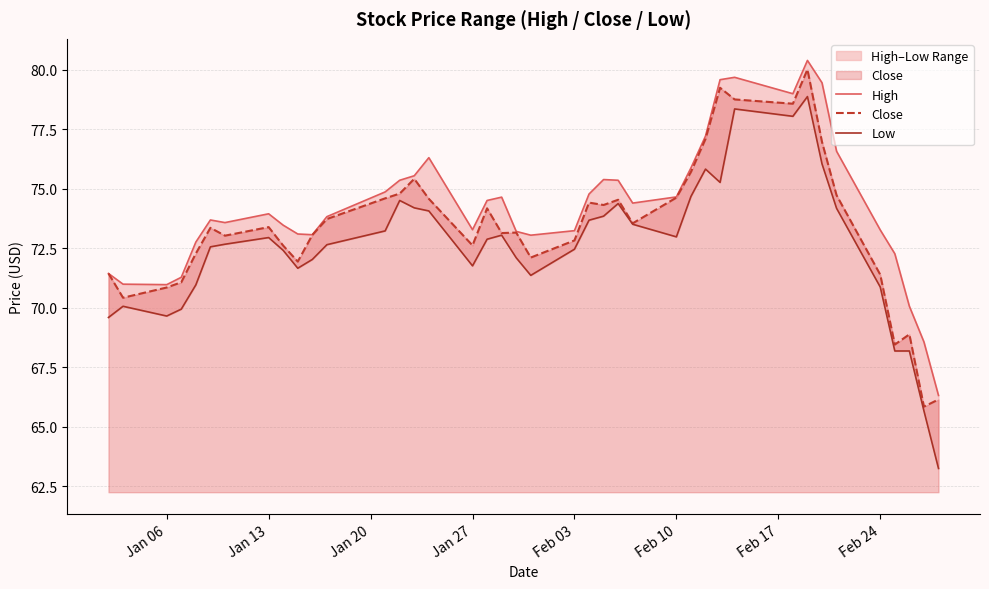

Reading right to left, what are all the values shown in this chart?

High: 66.3	68.6	70.1	72.3	73.3	76.6	79.5	80.4	79.0	79.7	79.6	77.2	75.9	74.7	74.4	75.4	75.4	74.8	73.2	73.1	73.2	74.7	74.5	73.3	76.3	75.6	75.4	74.9	73.8	73.1	73.1	73.5	73.9	73.6	73.7	72.8	71.3	71.0	71.0	71.4
Close: 66.1	65.8	68.9	68.4	71.4	74.7	77.0	80.0	78.6	78.8	79.2	77.1	75.7	74.6	73.6	74.5	74.3	74.4	72.8	72.1	73.2	73.1	74.2	72.6	74.6	75.4	74.8	74.6	73.7	73.1	71.9	72.6	73.4	73.0	73.4	72.3	71.1	70.8	70.4	71.4
Low: 63.2	65.7	68.2	68.2	70.9	74.2	76.1	78.9	78.1	78.4	75.3	75.8	74.7	73.0	73.5	74.4	73.8	73.7	72.5	71.4	72.1	73.1	72.9	71.8	74.1	74.2	74.5	73.2	72.7	72.0	71.7	72.4	72.9	72.7	72.6	71.0	69.9	69.7	70.1	69.6